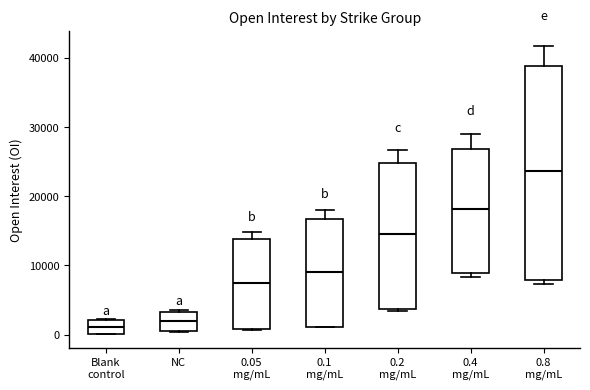

Reading left to right, read every box against the y-axis: the position of its median line, the range the box covers, and the ends of its whiskers. The values are not printed on the chart, so give them approximately, as read against the axis.

Blank control: median 1000, box 0 to 2000, whiskers 0 to 2000
NC: median 2000, box 0 to 3000, whiskers 0 to 4000
0.05 mg/mL: median 7000, box 1000 to 14000, whiskers 1000 to 15000
0.1 mg/mL: median 9000, box 1000 to 17000, whiskers 1000 to 18000
0.2 mg/mL: median 15000, box 4000 to 25000, whiskers 3000 to 27000
0.4 mg/mL: median 18000, box 9000 to 27000, whiskers 8000 to 29000
0.8 mg/mL: median 24000, box 8000 to 39000, whiskers 7000 to 42000